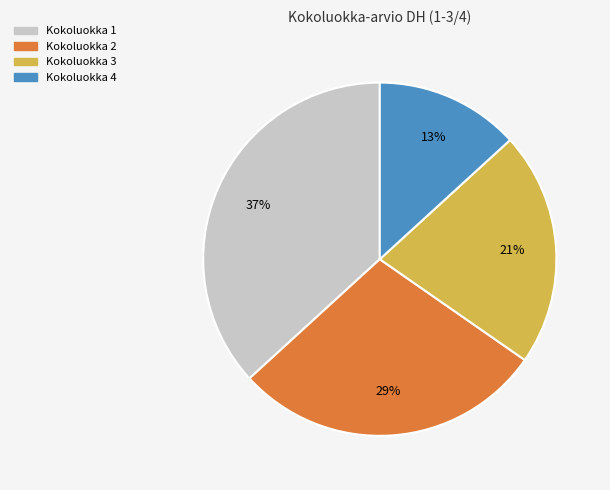

How many segments does this pie chart have?

4